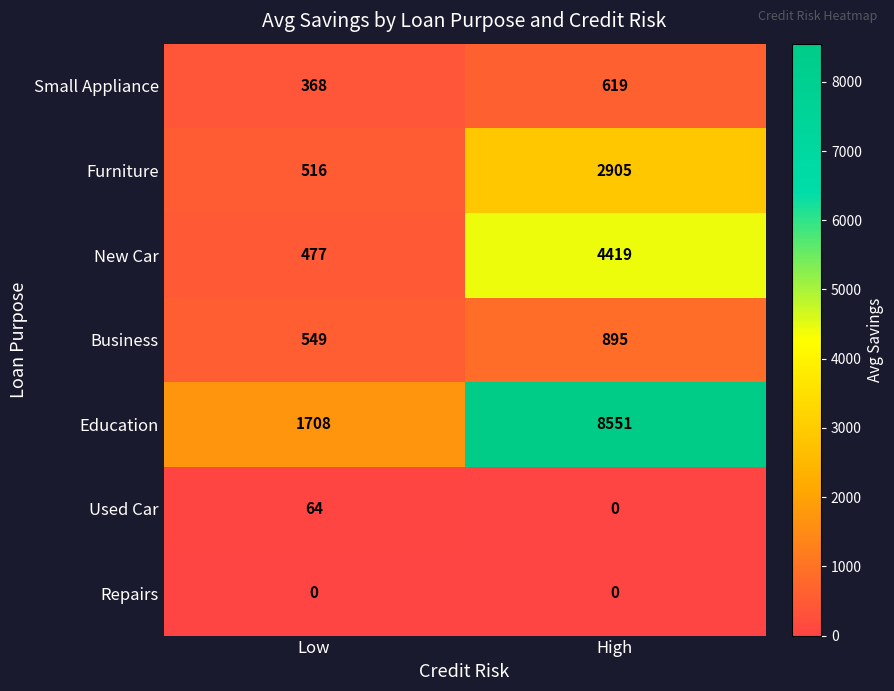

What is the sum of all Furniture values?

3421